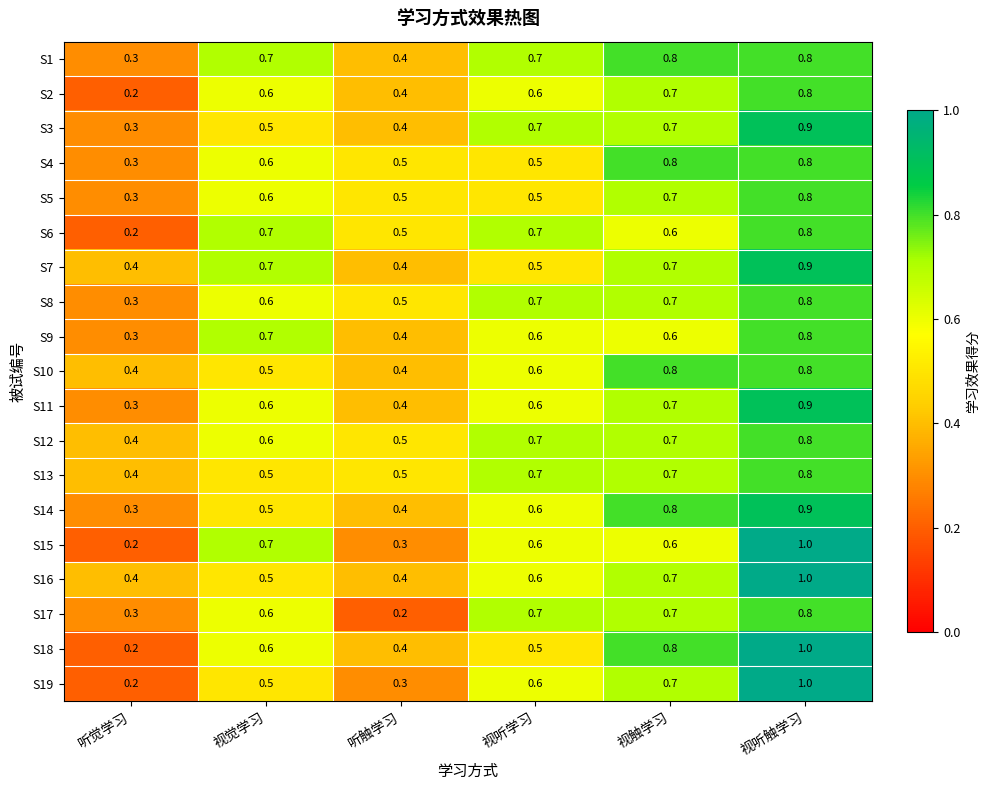

What is the sum of all S8 values?

3.6